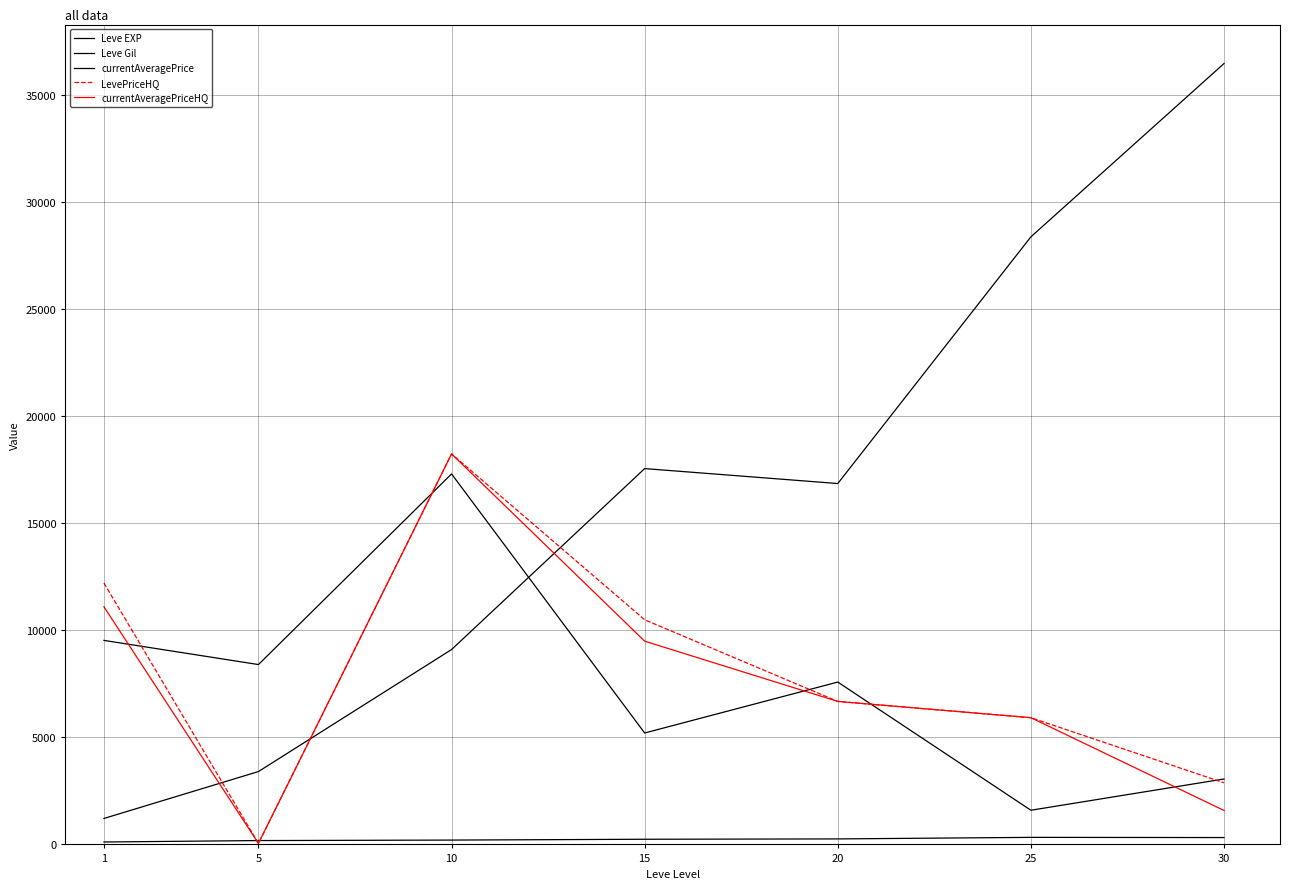

At which label is currentAveragePriceHQ closest to 9148?

15